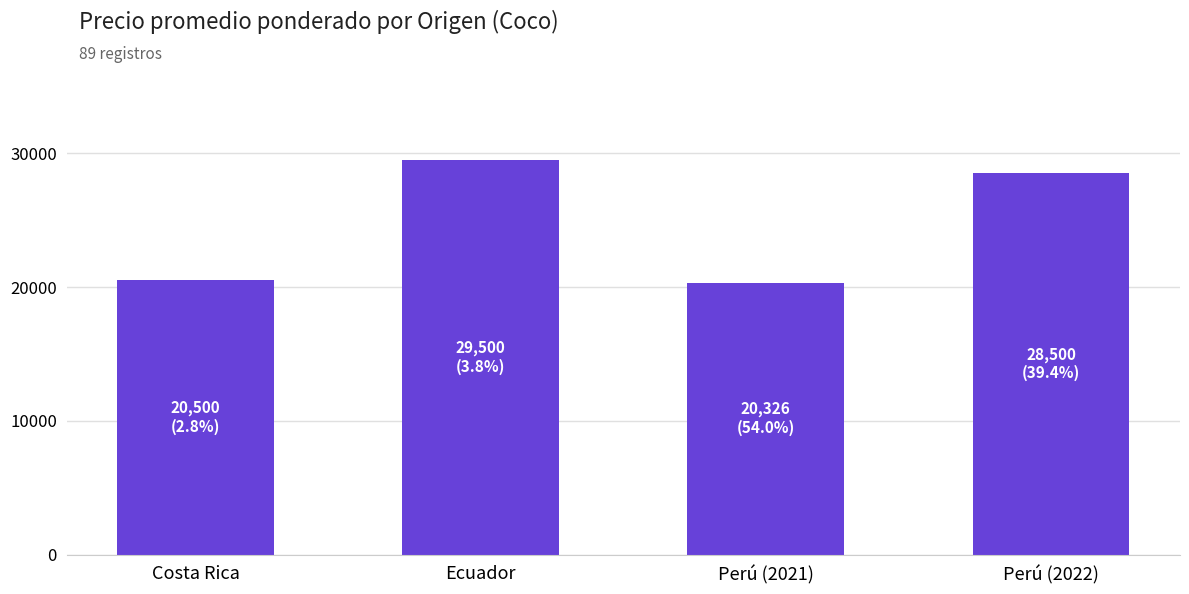

Is it true that the value at Perú (2022) is 18536?

False